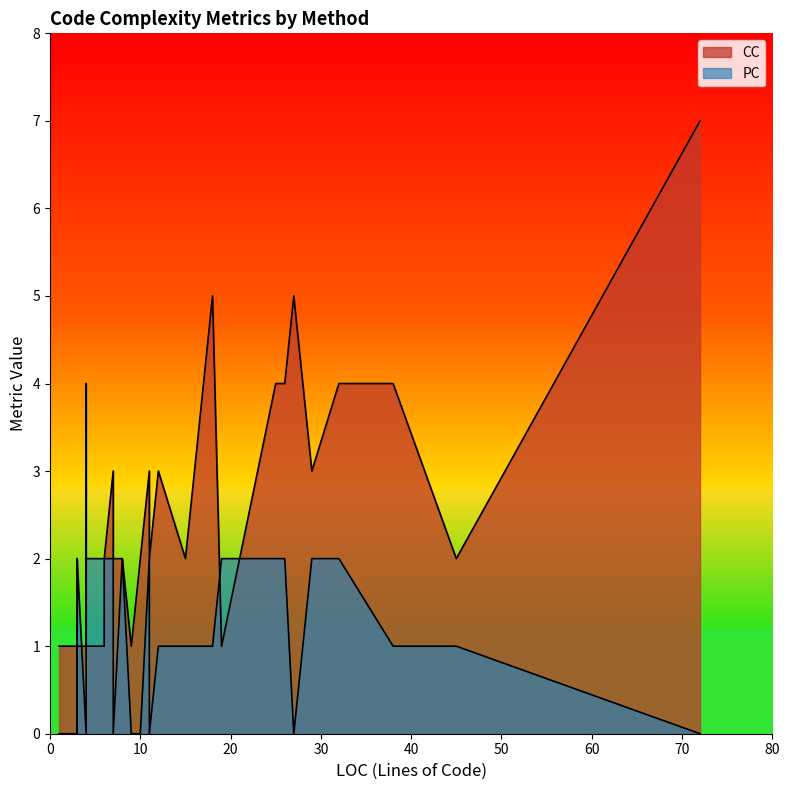

Where is the first local maximum for CC?

4